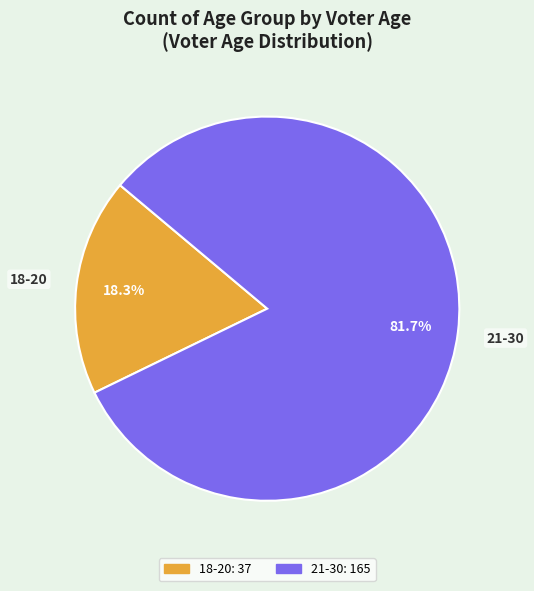

Count the number of slices in the pie.

2